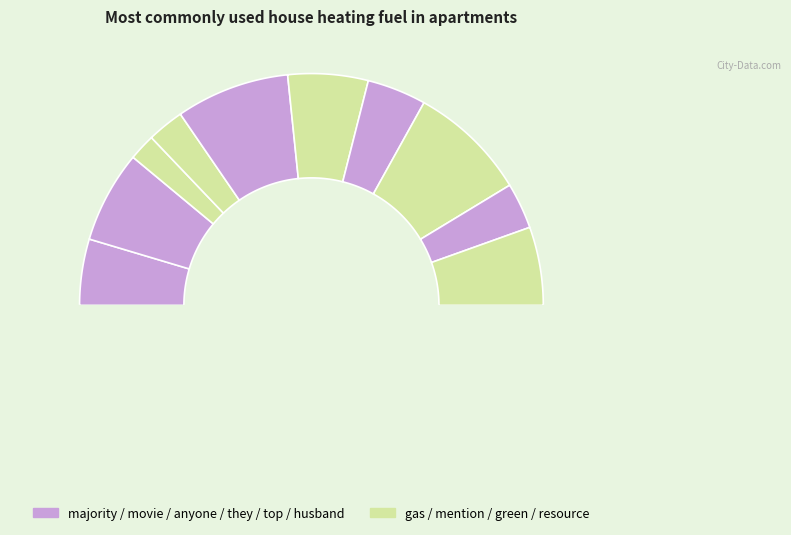

To the nearest percent, what is the difference between the largest and smallest slice percentages?

13%